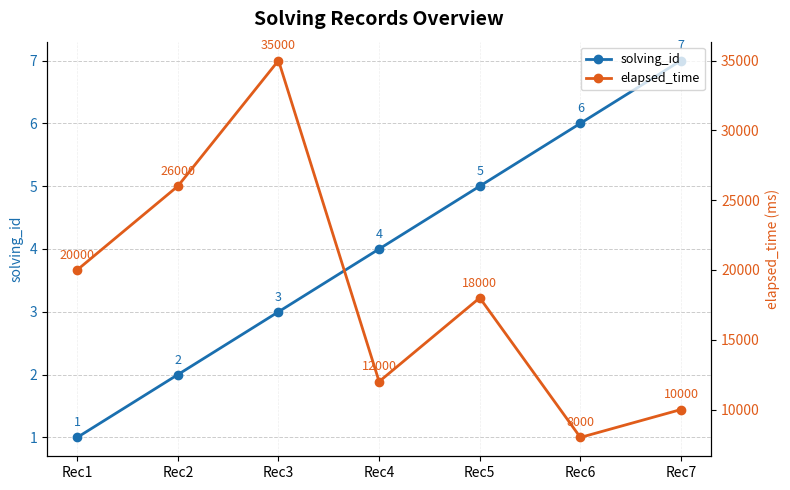

What is the value of the solving_id point at the 1st from the left?

1